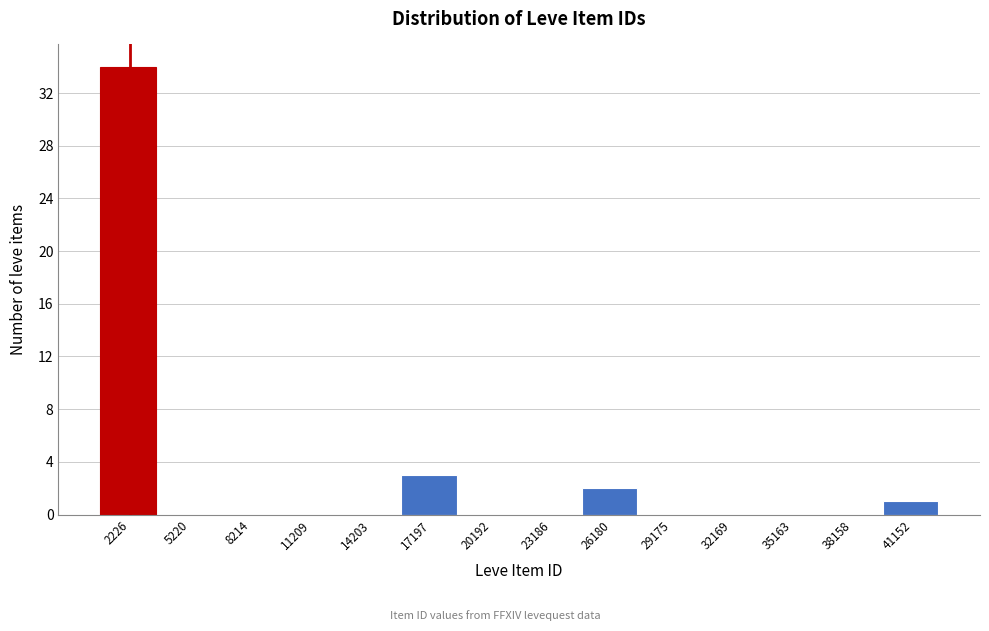

Reading left to right, transcribe all the data shown in this chart.

2226=34	5220=0	8214=0	11209=0	14203=0	17197=3	20192=0	23186=0	26180=2	29175=0	32169=0	35163=0	38158=0	41152=1